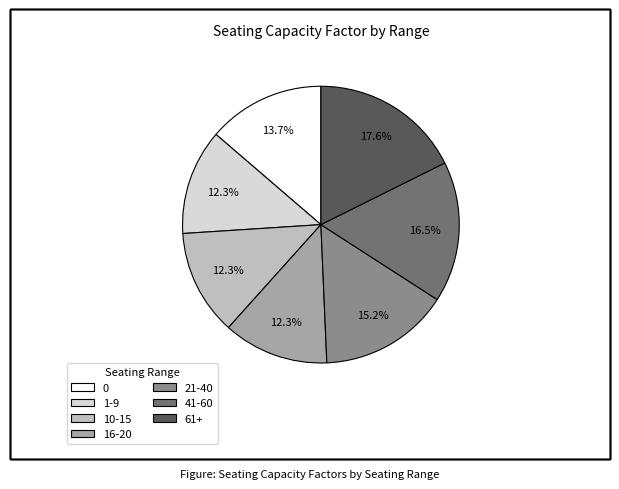

How many segments does this pie chart have?

7